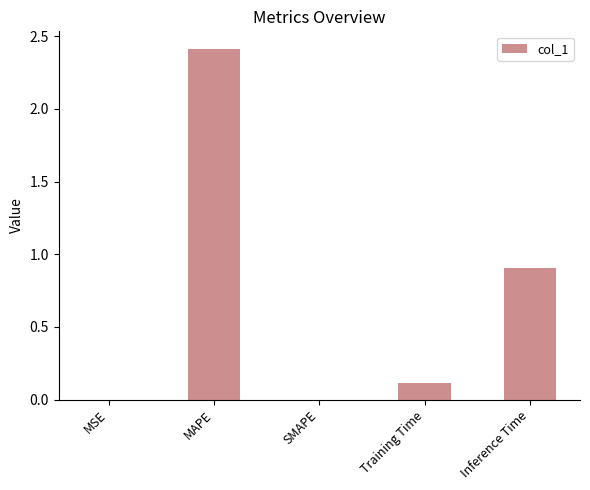

Are the bars grouped side by side (vs. stacked)?

No